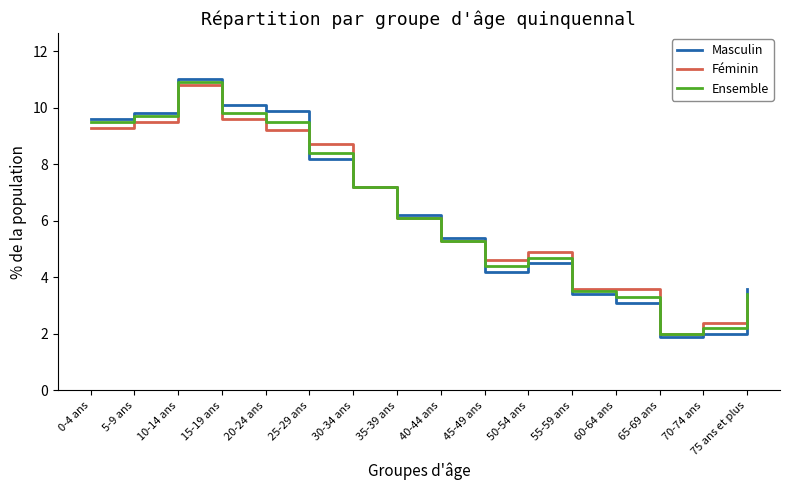

Is the value of Ensemble at 70-74 ans greater than the value of Masculin at 5-9 ans?

No